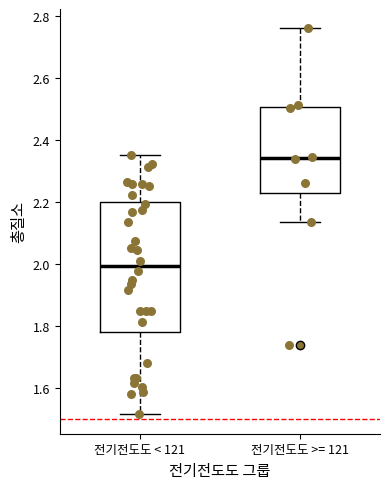

Reading left to right, transcribe this box plot: for each box, give where its median line is, the range the box spans, and where its two whiskers end, as read against the y-axis. The values are not printed on the chart, so give them approximately, as read against the axis.

전기전도도 < 121: median 2.00, box 1.78 to 2.20, whiskers 1.52 to 2.36
전기전도도 >= 121: median 2.34, box 2.22 to 2.50, whiskers 2.14 to 2.76